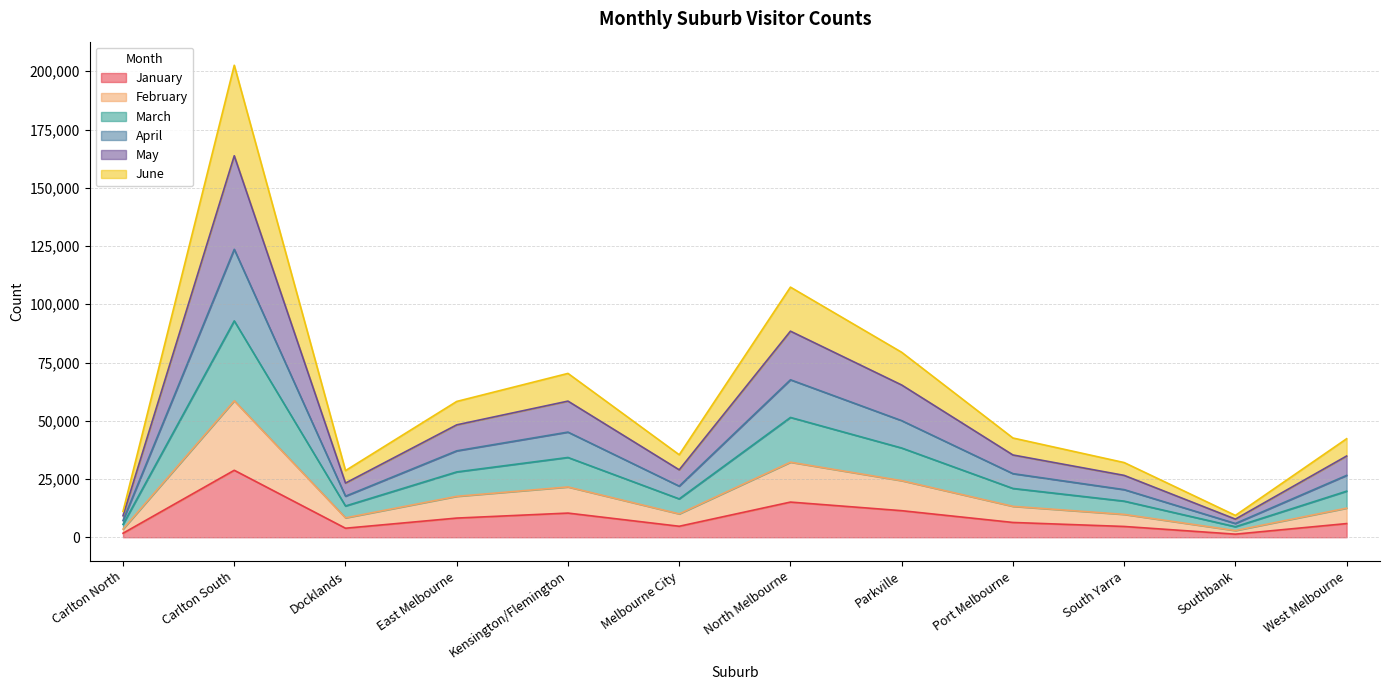

Where is the first local minimum for March?

Docklands